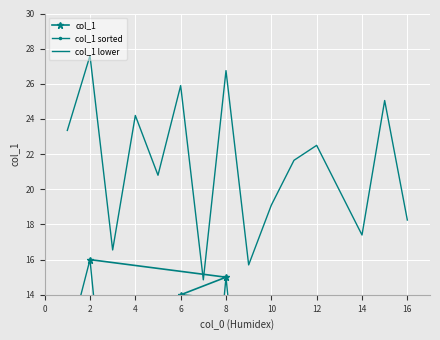

What is the maximum value for col_1 lower?

27.6